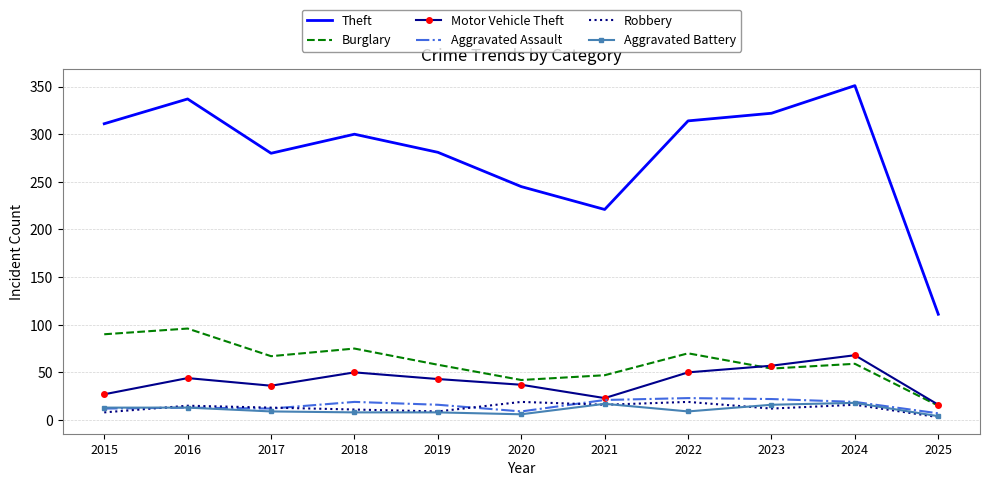

True or false: Burglary and Theft intersect in this chart.

False